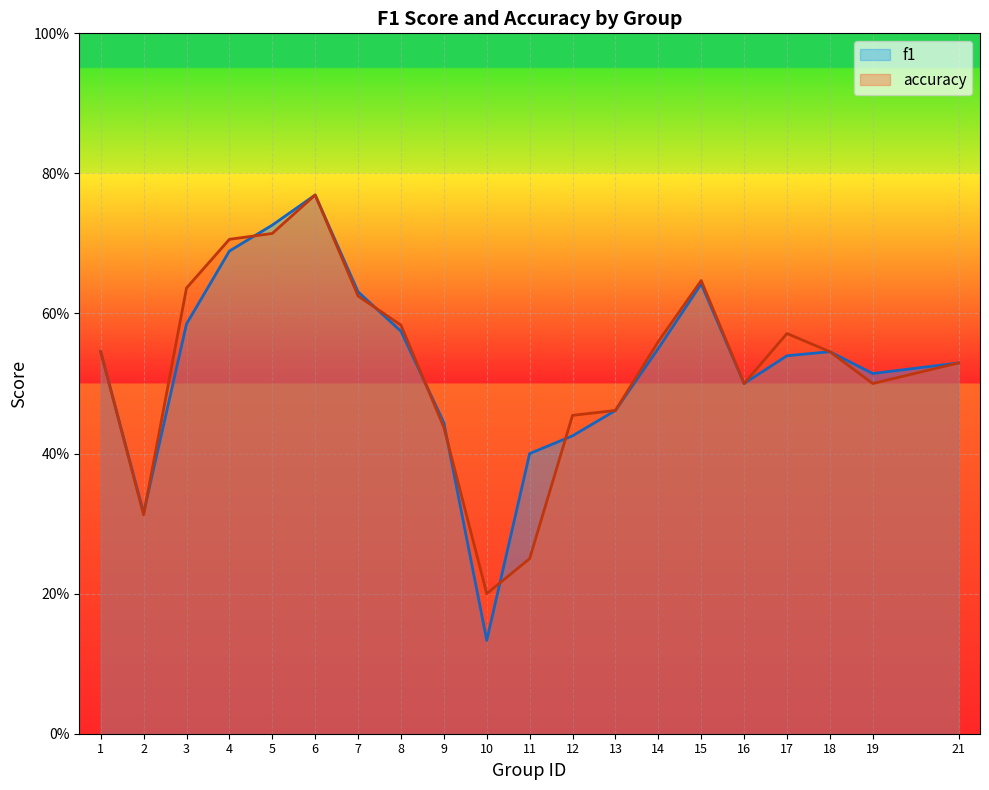

At which category is the sum across all series the highest?

6